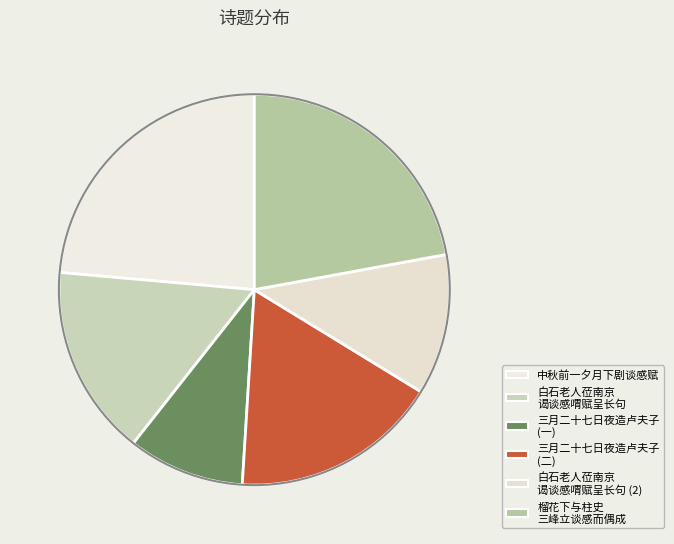

Which category has the smallest portion of the pie?

三月二十七日夜造卢夫子鸿基教授苦瓜棚居小酌剧谈感其生平即席吟呈